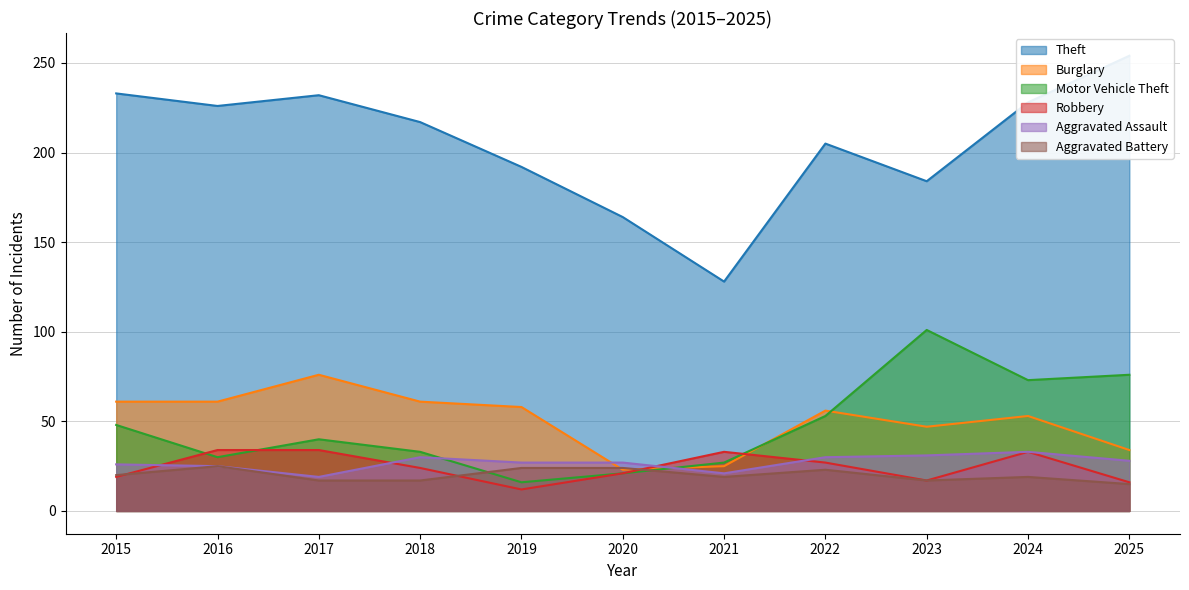

Does the chart display data point markers on the line(s)?

No